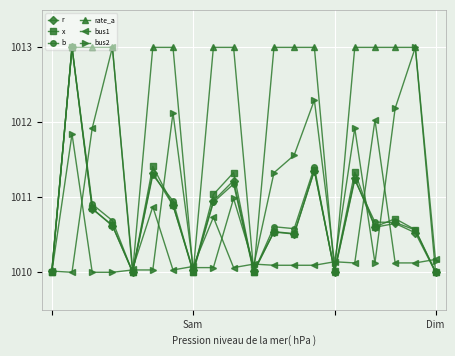

Does the chart display data point markers on the line(s)?

Yes